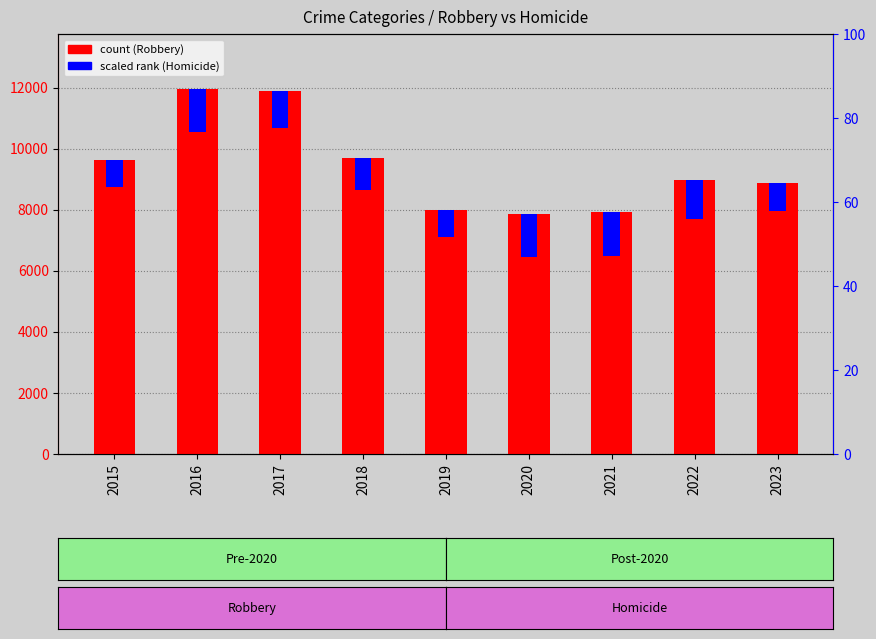

At which label is Homicide (scaled) closest to 1160?

2017